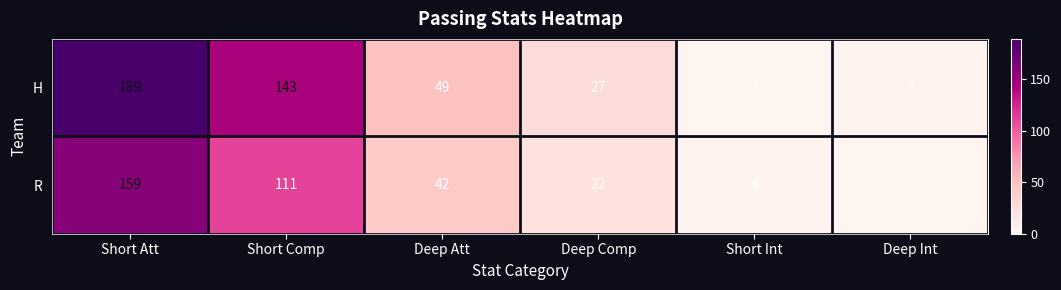

Between Short Att and Deep Int, which series saw the biggest shift?

H